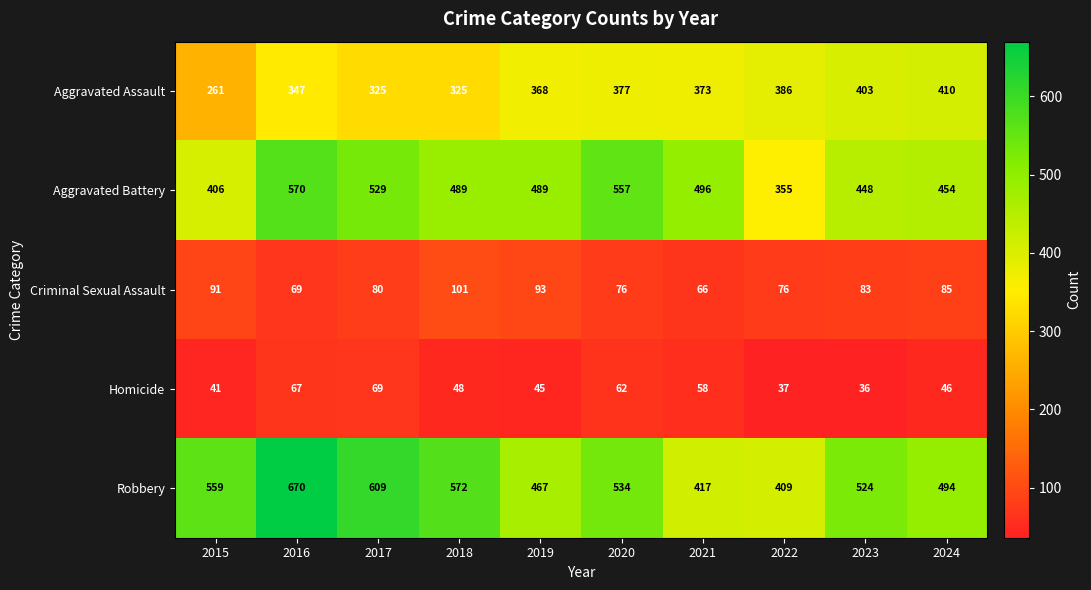

Where does the Homicide series first go above 48?

2016